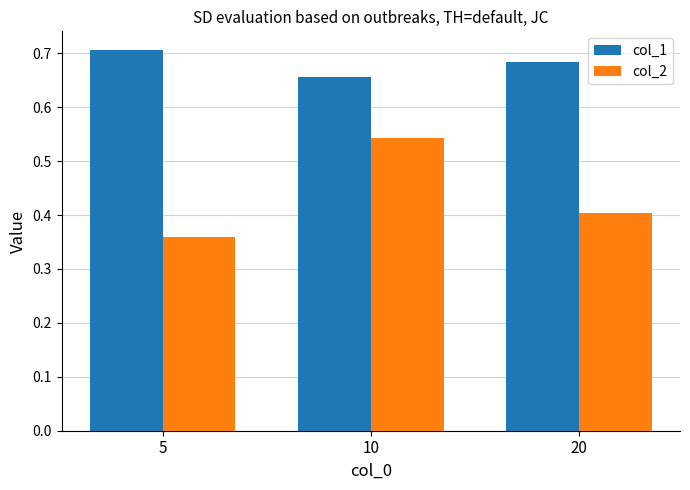

At which label is col_1 closest to 0?

10